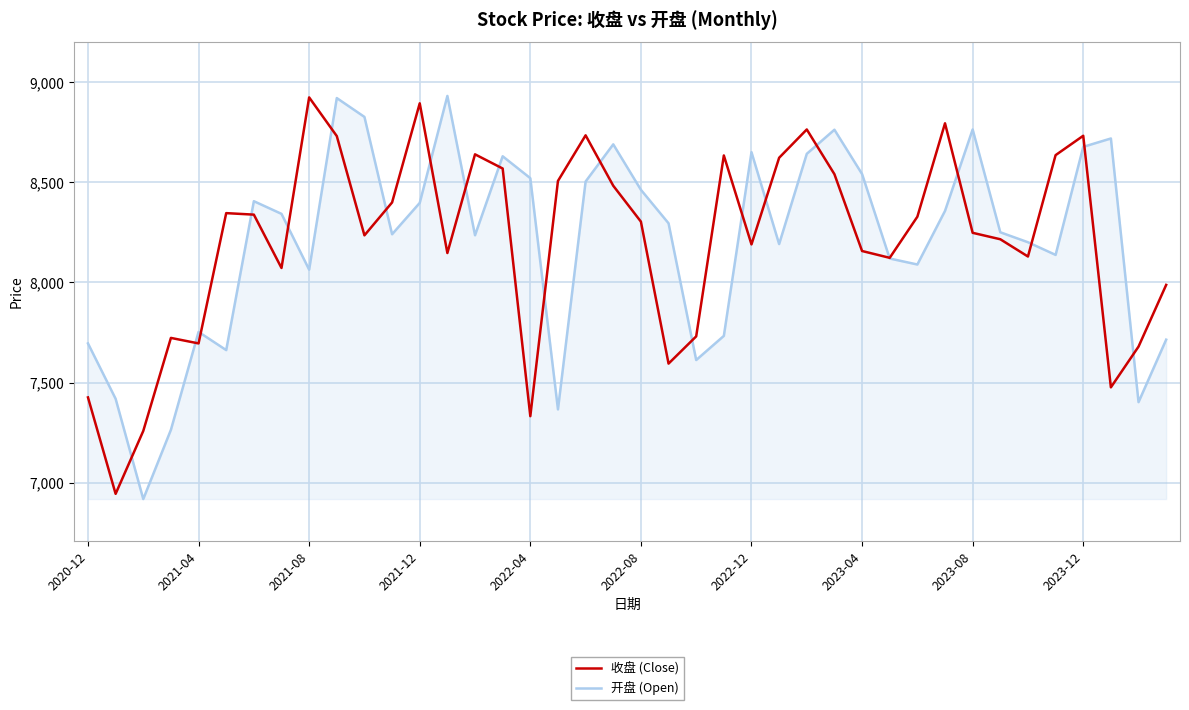

What is the highest value of the 开盘 (Open) series?

8931.4